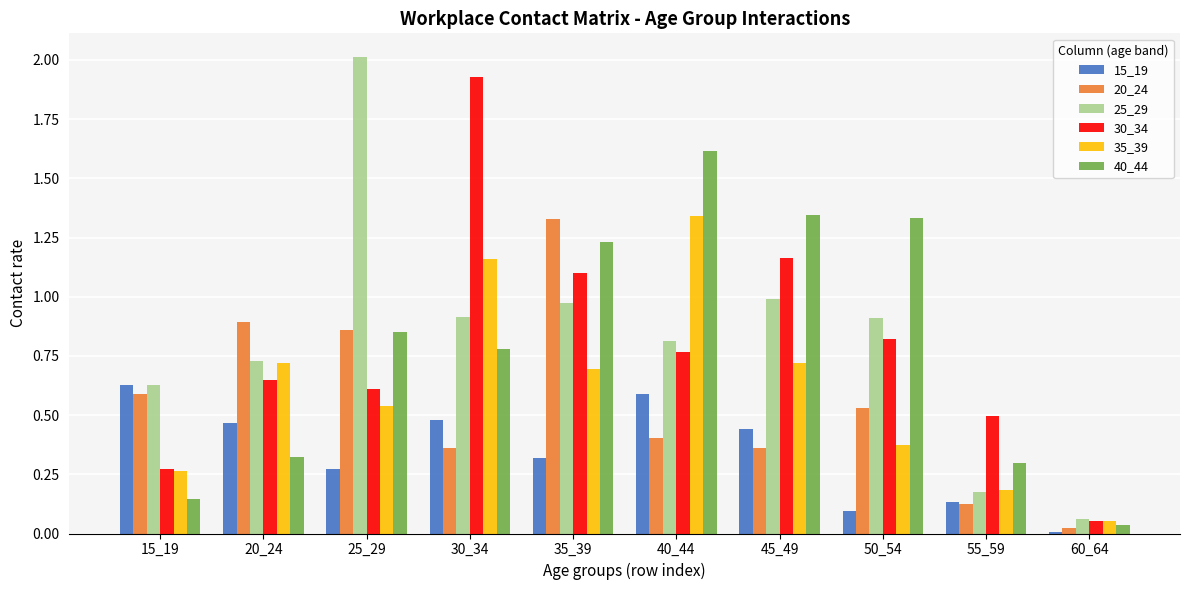

What is the sum of the 40_44 values at 50_54 and 20_24?

1.7